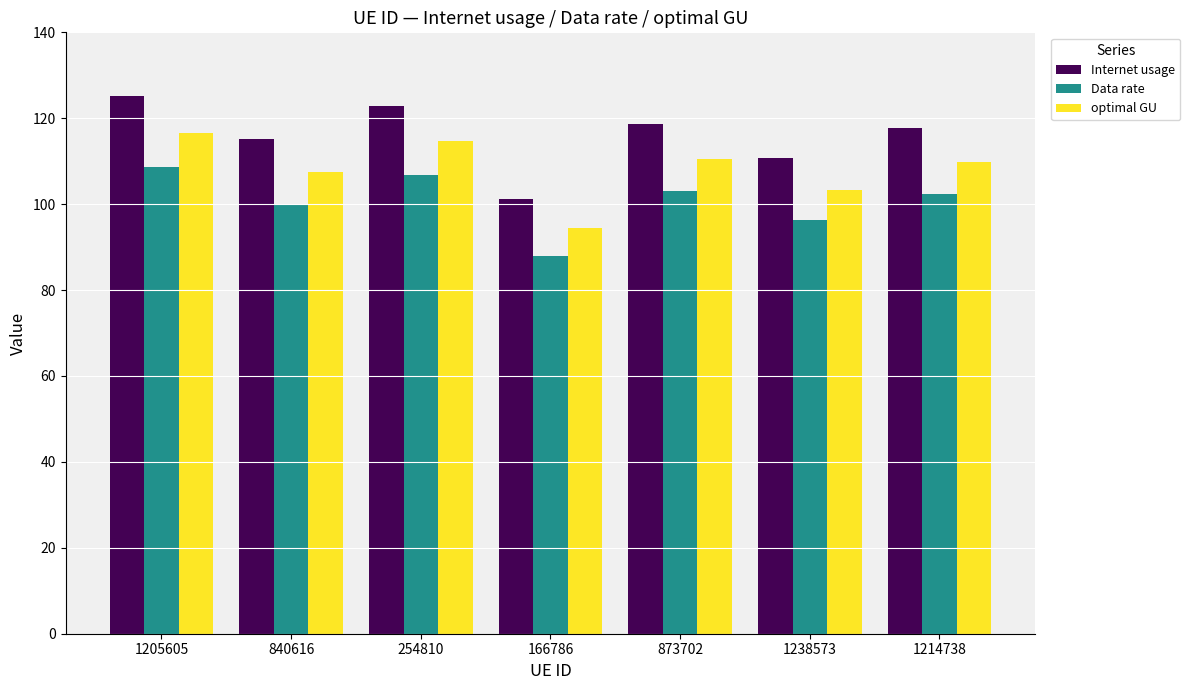

What is the minimum value for optimal GU?

94.4